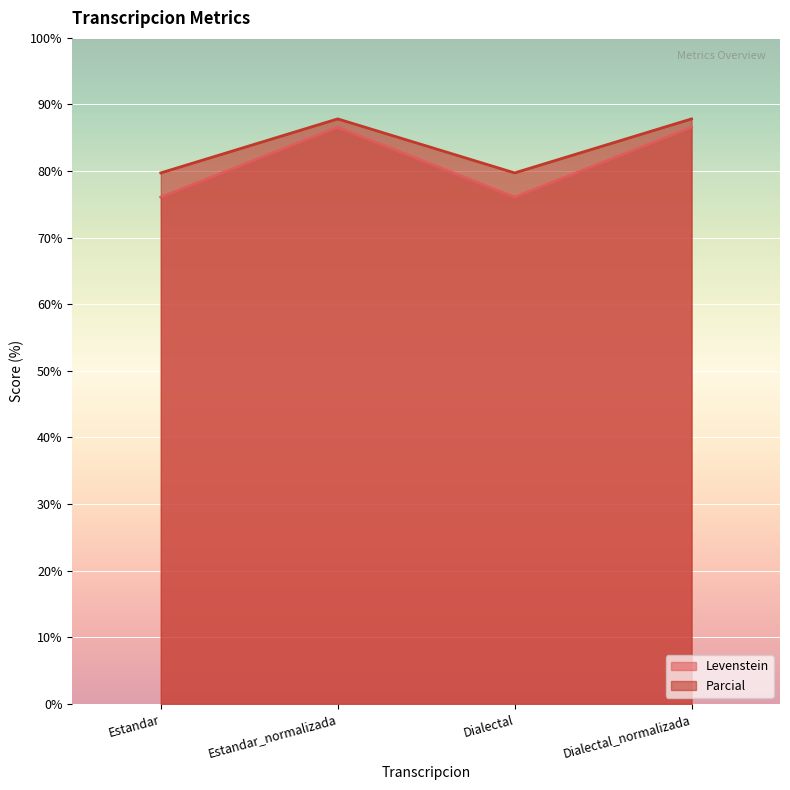

What position from the right is Estandar_normalizada?

3